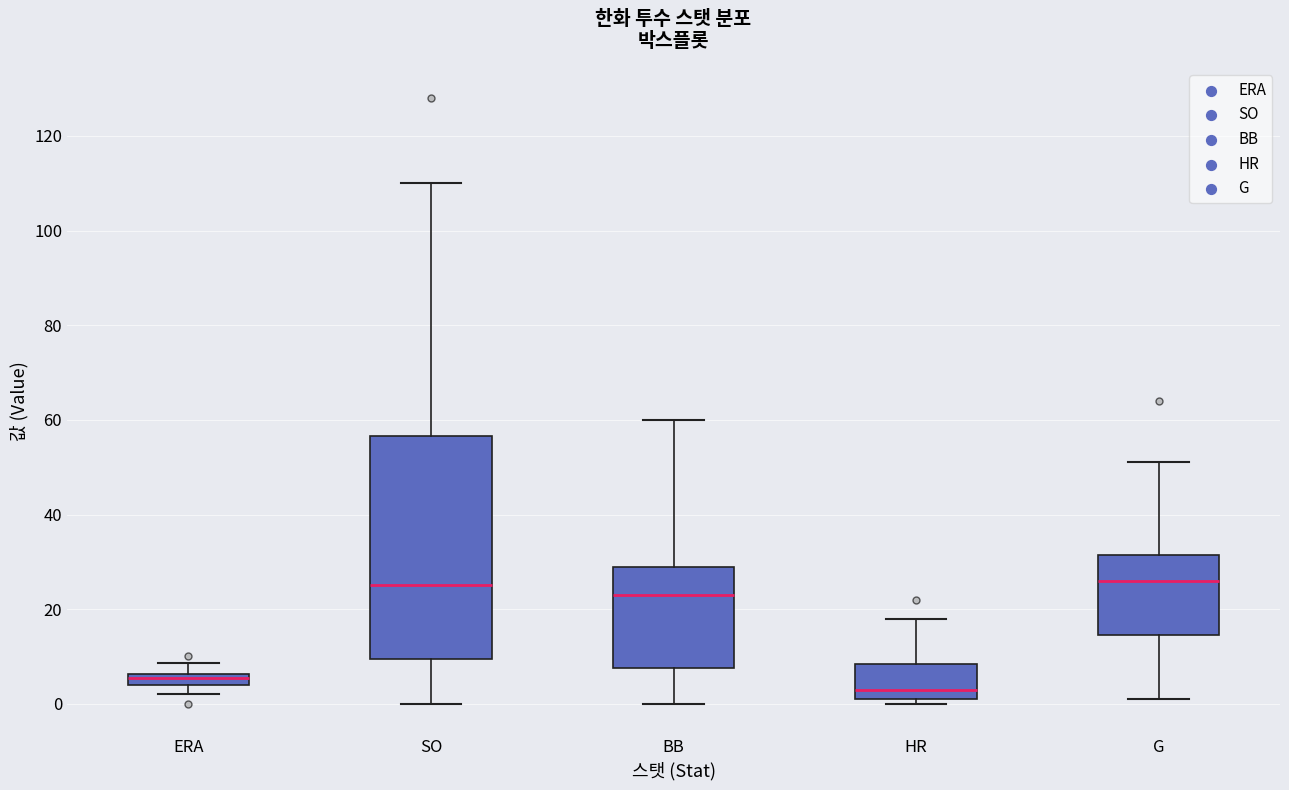

Where is the upper edge of the box for ERA on the y-axis? The values are not printed on the chart, so give them approximately, as read against the axis.

6